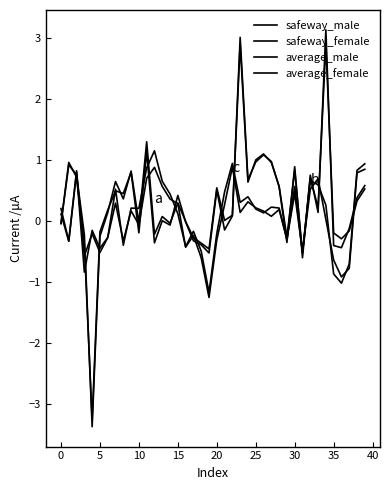

How many lines are shown in the chart?

4